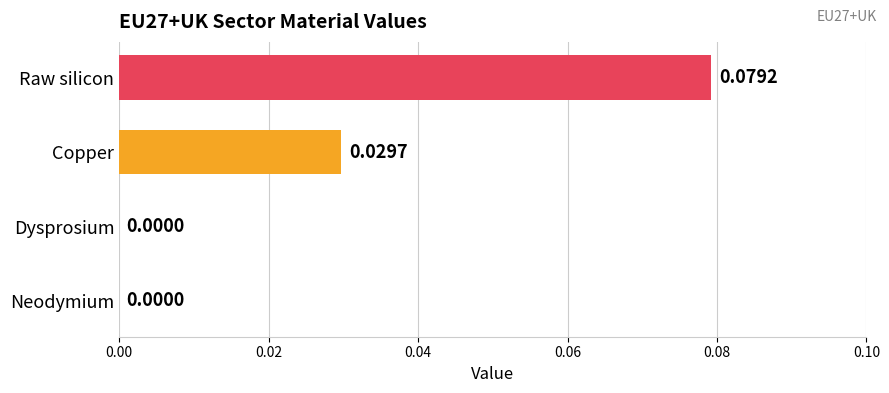

Which has a higher value, Raw silicon or Dysprosium?

Raw silicon